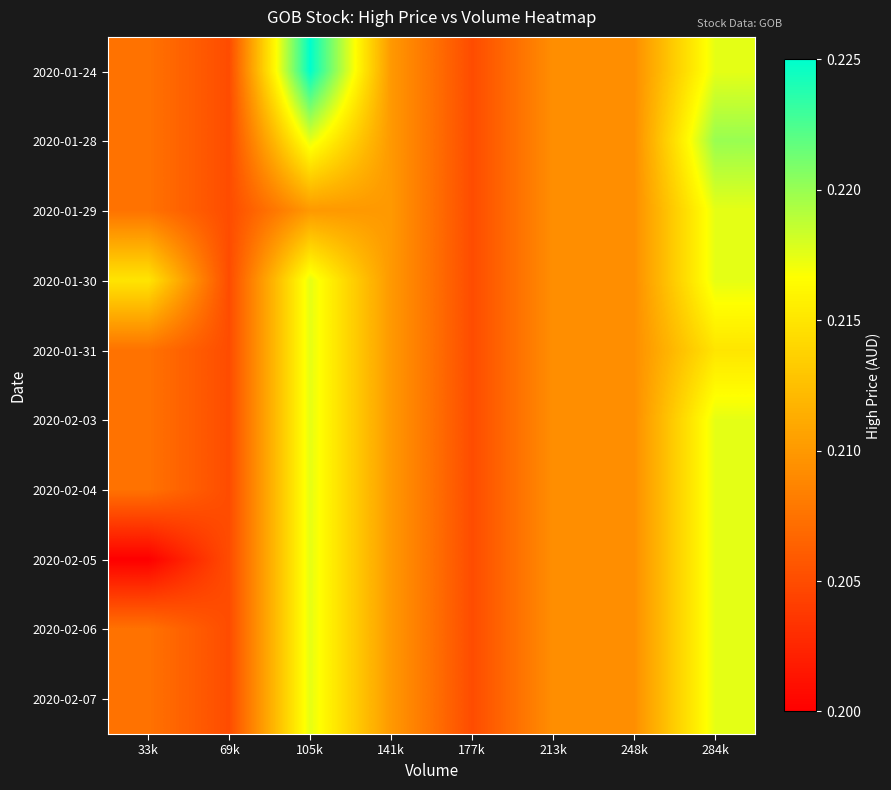

How many categories are shown in the chart?

8